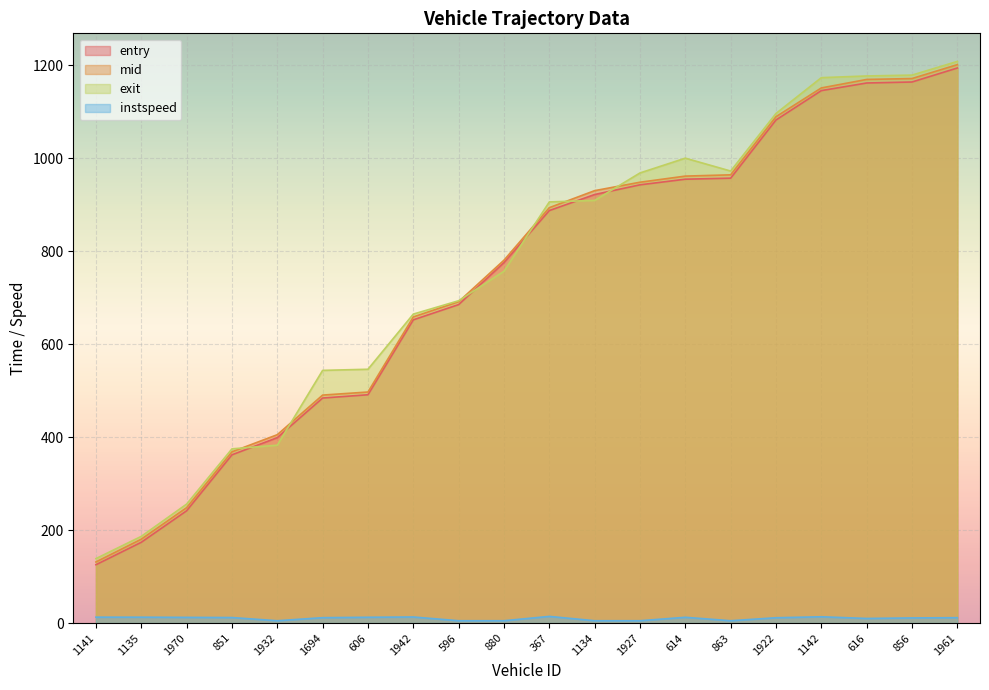

What is the difference between the second highest and minimum values in the exit series?

1040.1